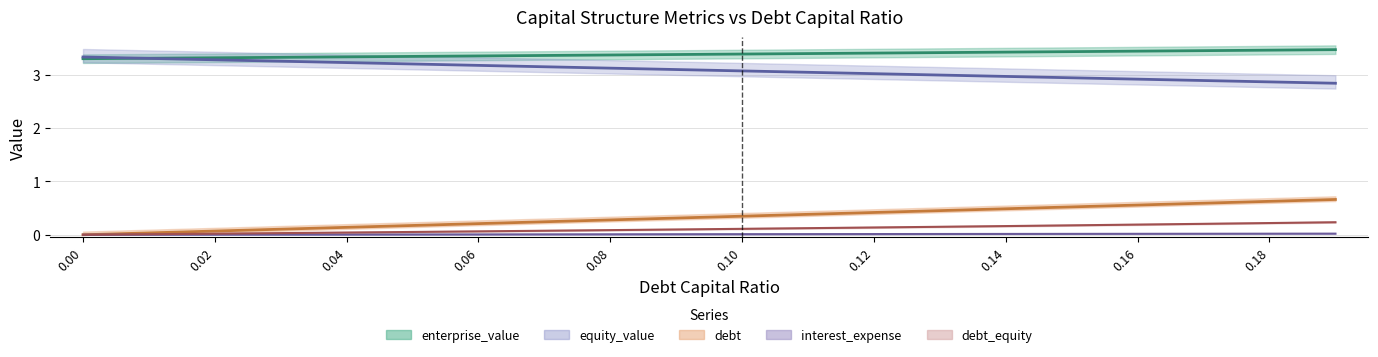

Is this an area chart (filled region under the line)?

No